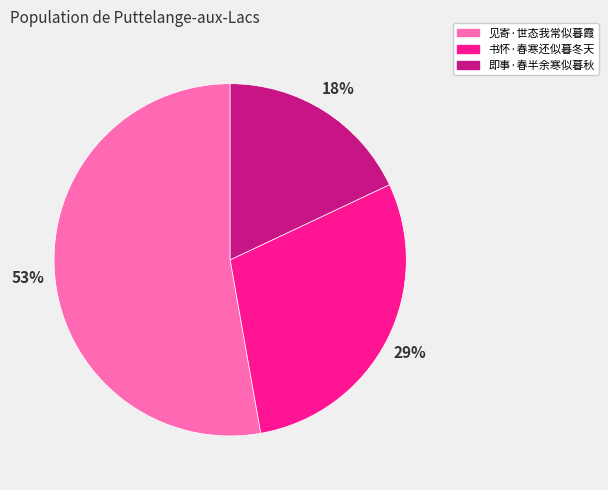

Rank the categories by value from highest to lowest.

见寄·世态我常似暮霞, 书怀·春寒还似暮冬天, 即事·春半余寒似暮秋